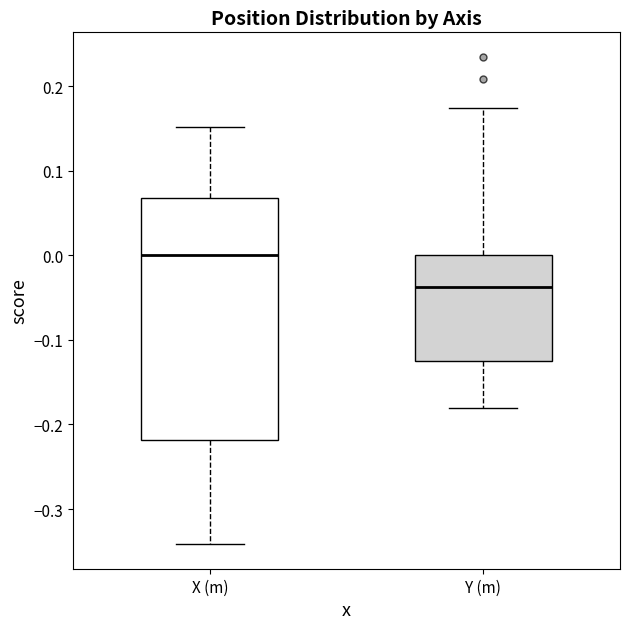

Reading left to right, transcribe this box plot: for each box, give where its median line is, the range the box spans, and where its two whiskers end, as read against the y-axis. The values are not printed on the chart, so give them approximately, as read against the axis.

X (m): median 0.00, box -0.22 to 0.07, whiskers -0.34 to 0.15
Y (m): median -0.04, box -0.12 to 0.00, whiskers -0.18 to 0.17